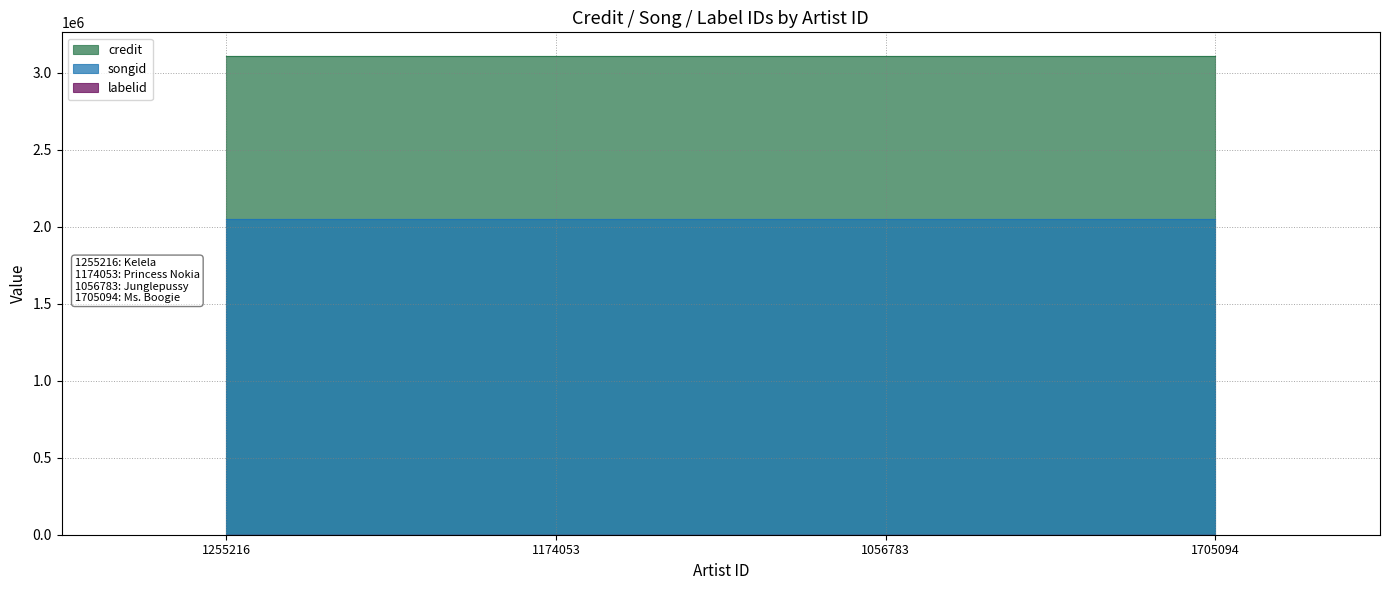

Reading right to left, list all the values displayed in this chart.

credit: 3107427	3107427	3107427	3107427
songid: 2048211	2048211	2048211	2048211
labelid: 46	46	46	46